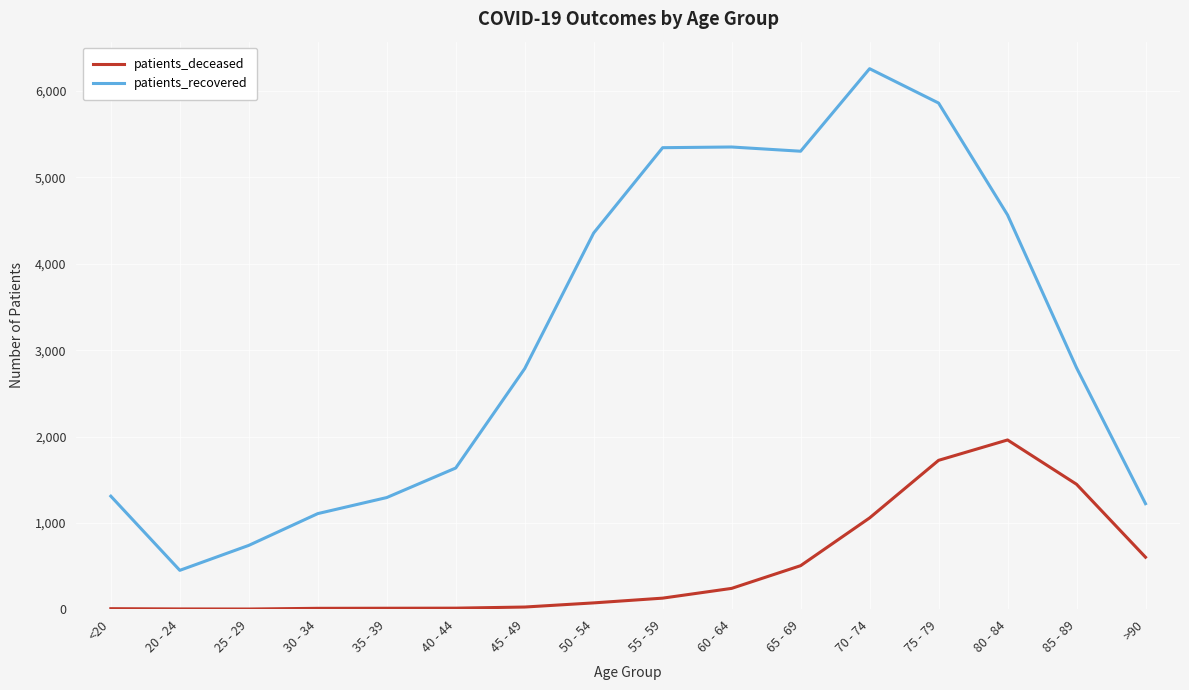

True or false: patients_recovered and patients_deceased intersect in this chart.

False